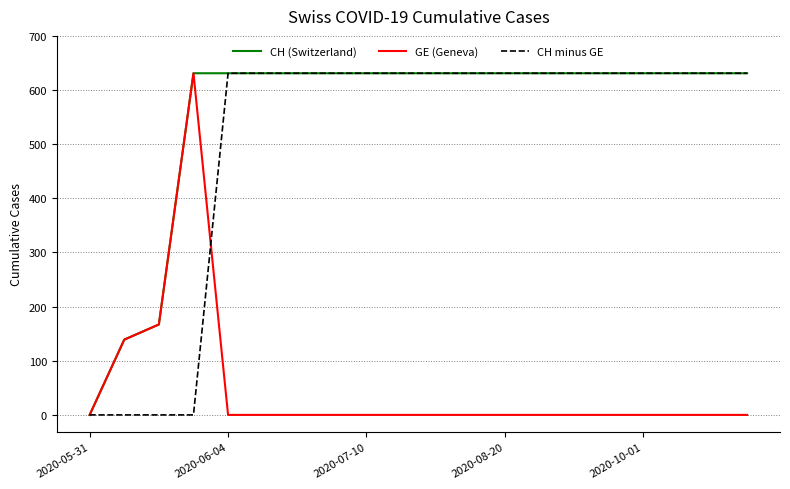

What is the difference between the maximum and minimum values in the CH (Switzerland) series?

631